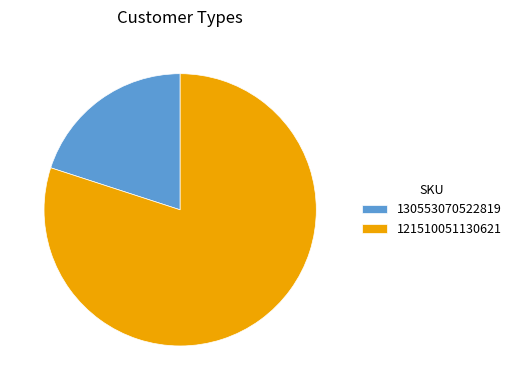

Does any single category account for the majority?

Yes